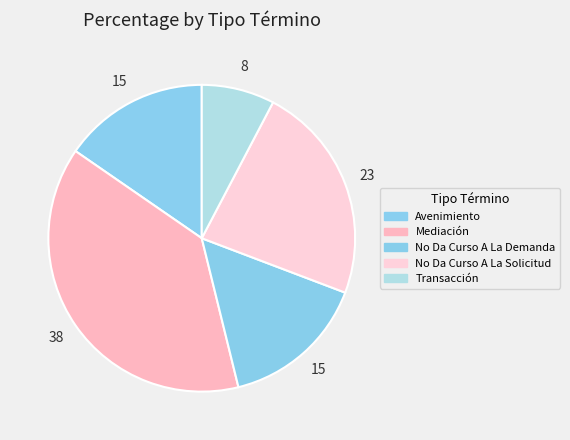

Rank the categories by value from lowest to highest.

Transacción, Avenimiento, No Da Curso A La Demanda, No Da Curso A La Solicitud, Mediación